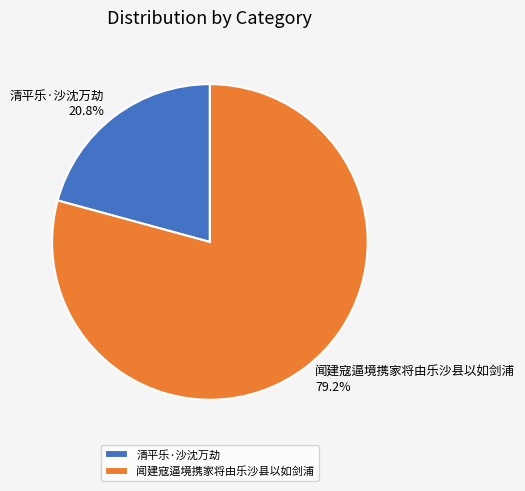

True or false: 闻建寇逼境携家将由乐沙县以如剑浦 accounts for 79% of the total.

True